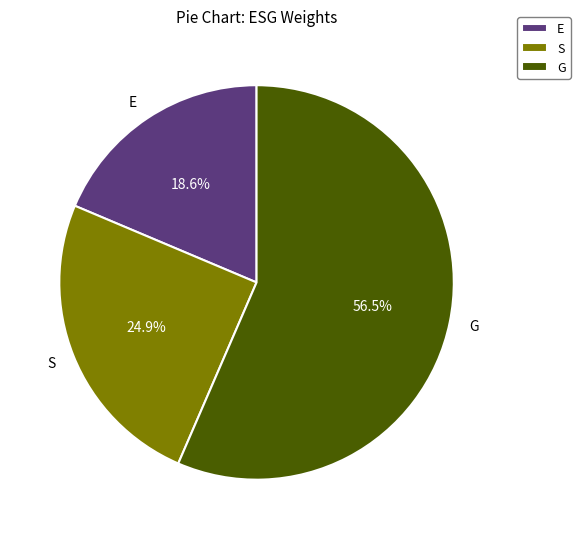

What is the largest slice in the pie chart?

G